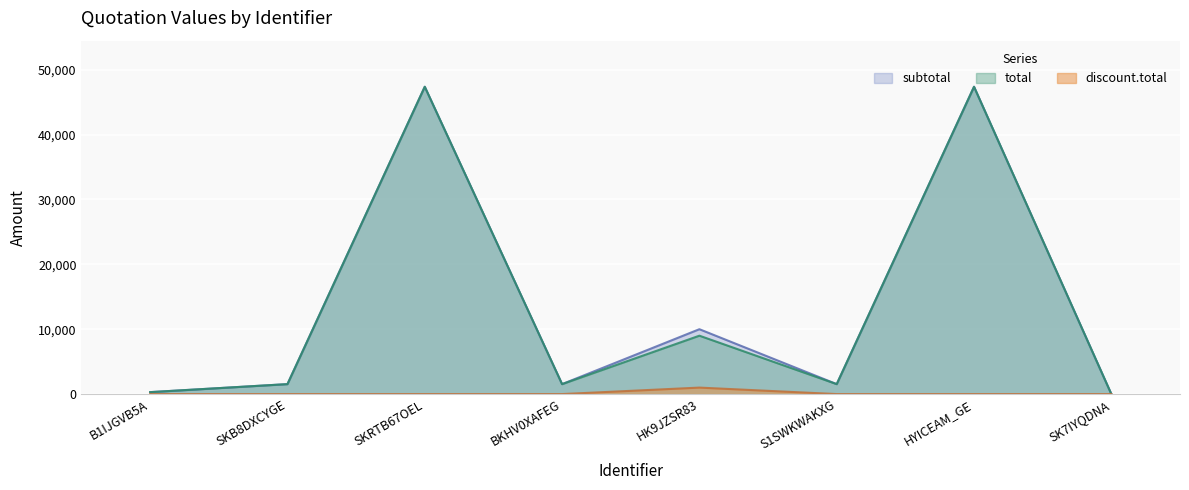

What is the total value across all series at SKB8DXCYGE?

3070.0